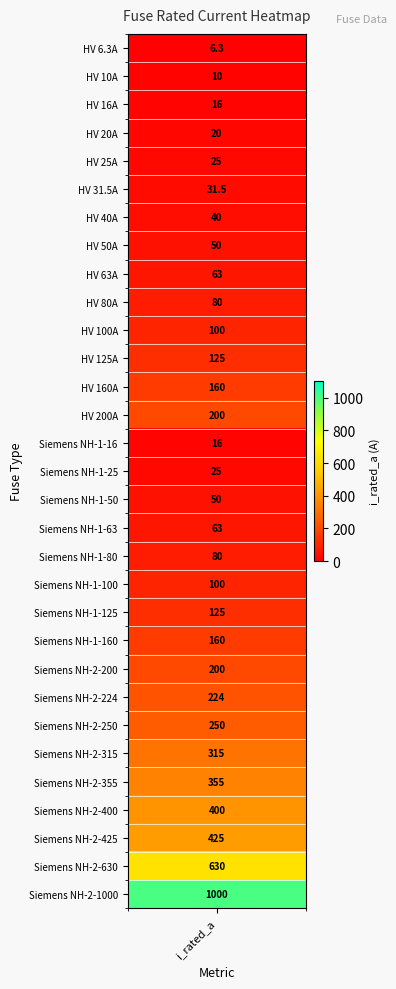

Reading left to right, what are all the values shown in this chart?

i_rated_a=6.3	1=10.0	2=16.0	3=20.0	4=25.0	5=31.5	6=40.0	7=50.0	8=63.0	9=80.0	10=100.0	11=125.0	12=160.0	13=200.0	14=16.0	15=25.0	16=50.0	17=63.0	18=80.0	19=100.0	20=125.0	21=160.0	22=200.0	23=224.0	24=250.0	25=315.0	26=355.0	27=400.0	28=425.0	29=630.0	30=1000.0